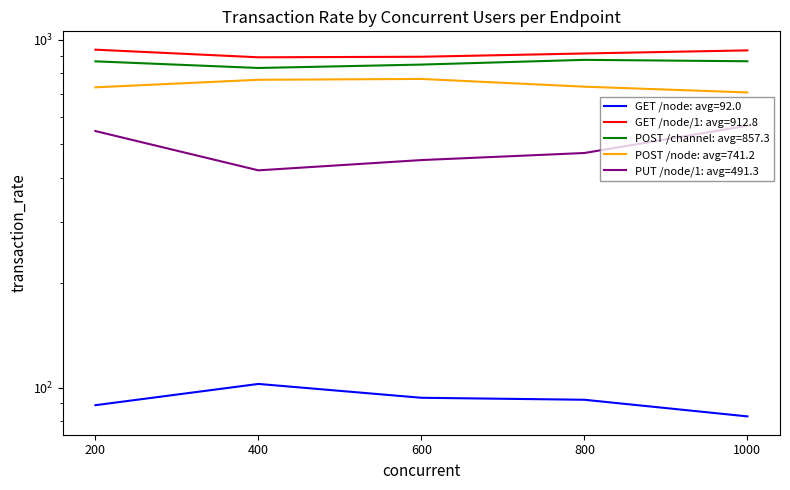

True or false: POST /node has more than 2 points higher than both neighbors.

False